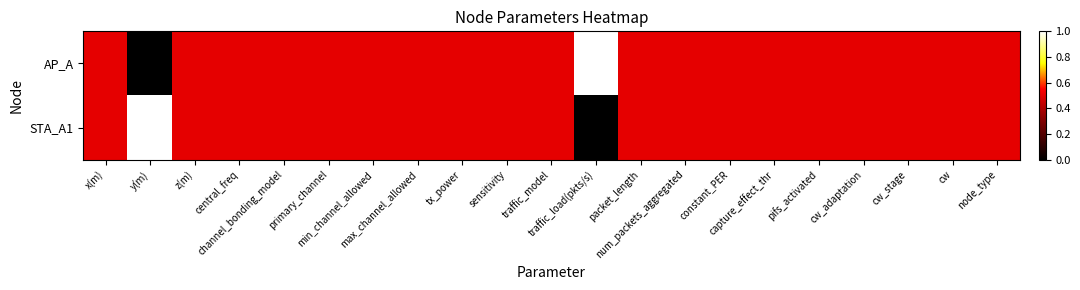

Reading left to right, transcribe all the data shown in this chart.

AP_A: x(m)=0.5	y(m)=0.0	z(m)=0.5	central_freq=0.5	channel_bonding_model=0.5	primary_channel=0.5	min_channel_allowed=0.5	max_channel_allowed=0.5	tx_power=0.5	sensitivity=0.5	traffic_model=0.5	traffic_load(pkts/s)=1.0	packet_length=0.5	num_packets_aggregated=0.5	constant_PER=0.5	capture_effect_thr=0.5	pifs_activated=0.5	cw_adaptation=0.5	cw_stage=0.5	cw=0.5	node_type=0.5
STA_A1: x(m)=0.5	y(m)=1.0	z(m)=0.5	central_freq=0.5	channel_bonding_model=0.5	primary_channel=0.5	min_channel_allowed=0.5	max_channel_allowed=0.5	tx_power=0.5	sensitivity=0.5	traffic_model=0.5	traffic_load(pkts/s)=0.0	packet_length=0.5	num_packets_aggregated=0.5	constant_PER=0.5	capture_effect_thr=0.5	pifs_activated=0.5	cw_adaptation=0.5	cw_stage=0.5	cw=0.5	node_type=0.5